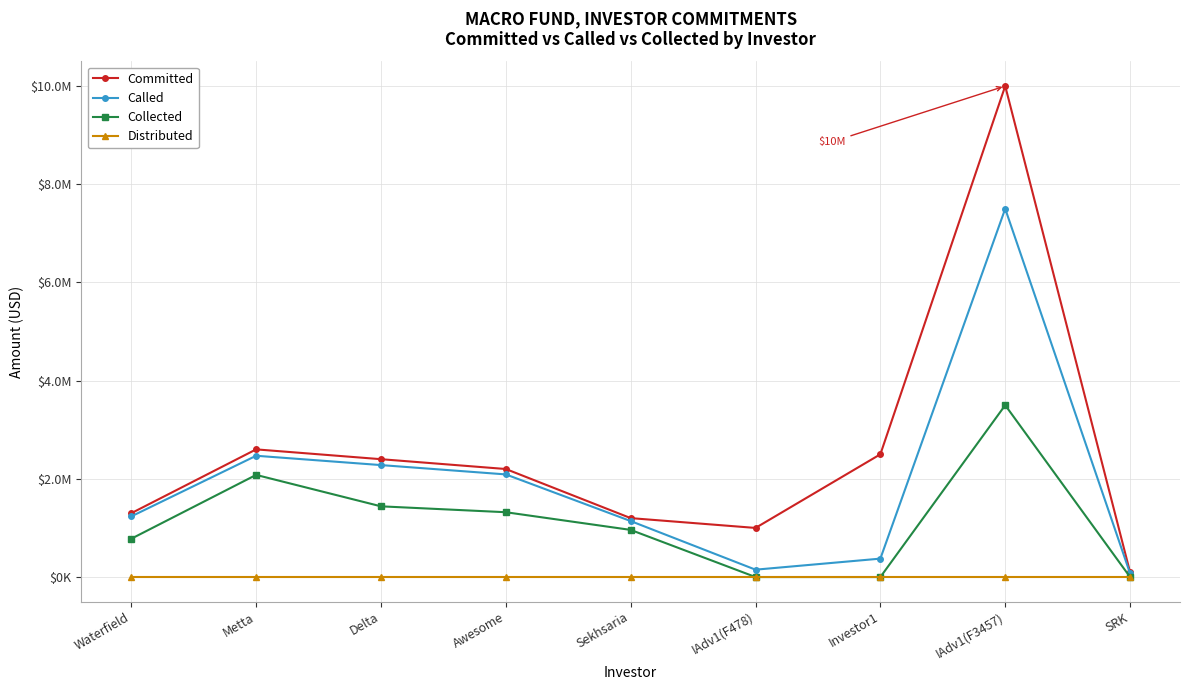

The value of Collected at Delta is 1440000. True or false?

True